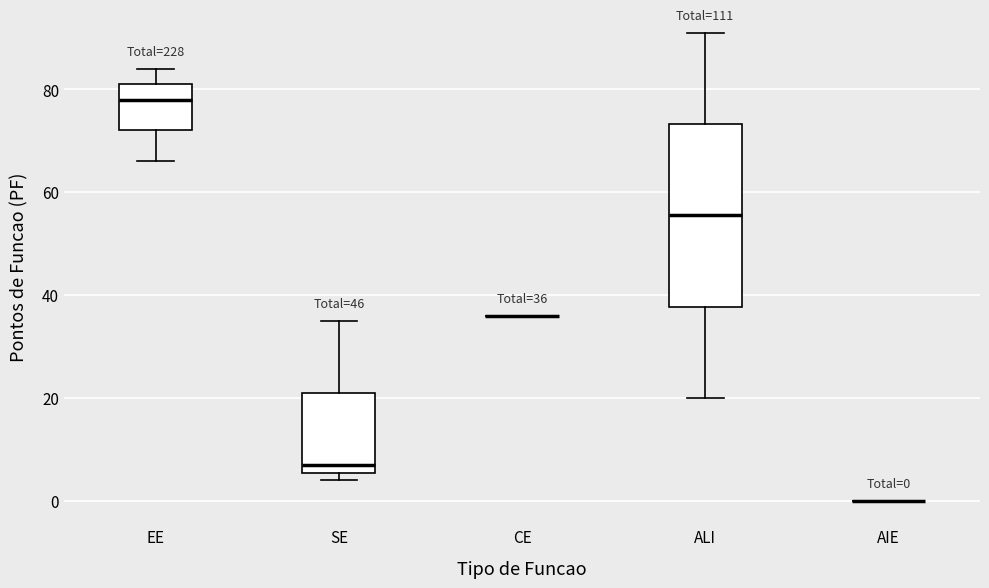

Comparing the boxes themselves (not the whiskers), which one is the tallest?

ALI